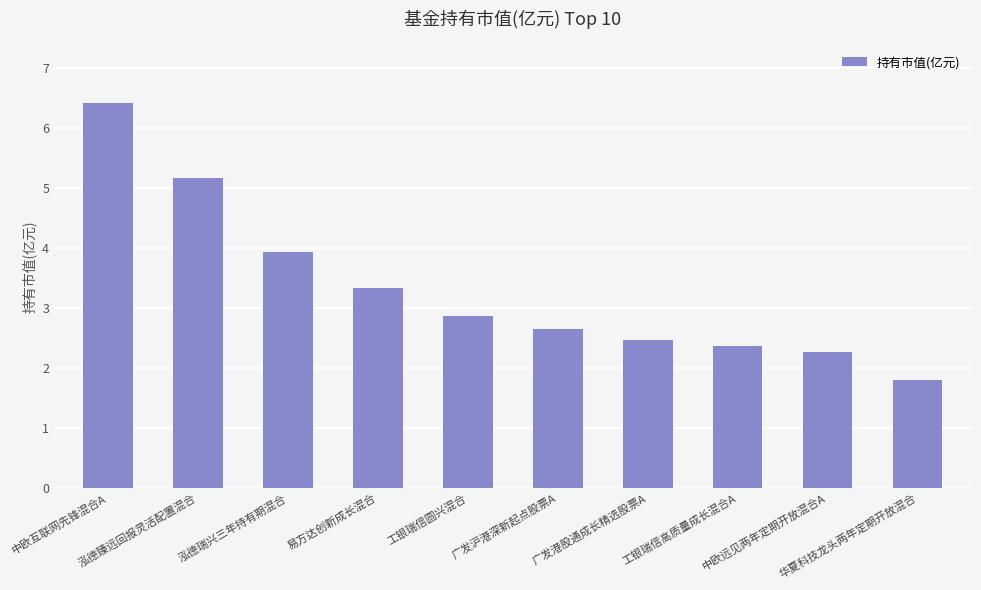

How many data points are above 2?

9